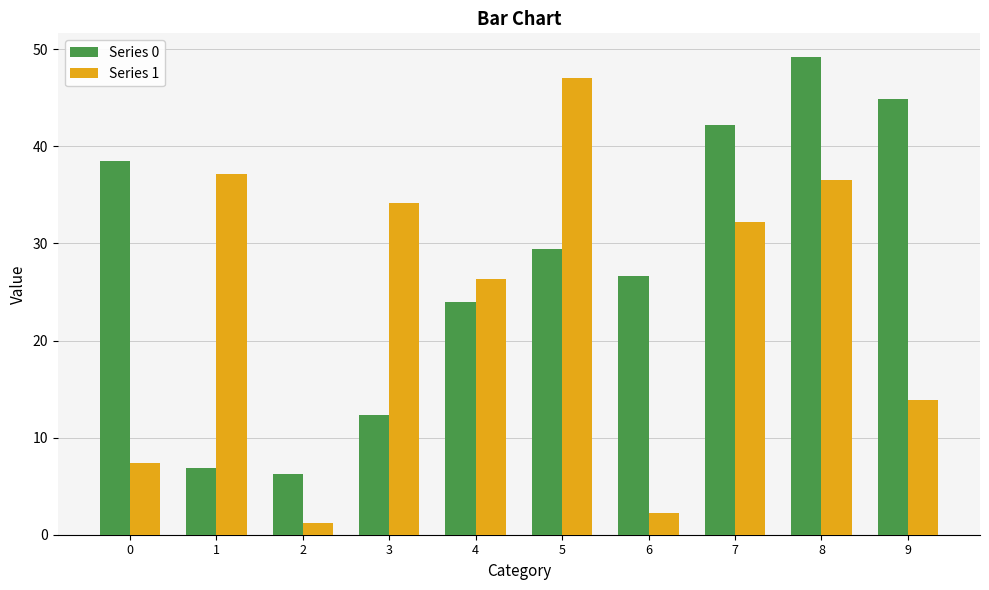

Reading left to right, what are all the values shown in this chart?

Series 0: 38.5	6.8	6.2	12.3	23.9	29.4	26.6	42.2	49.2	44.8
Series 1: 7.4	37.2	1.2	34.1	26.3	47.1	2.3	32.2	36.6	13.9